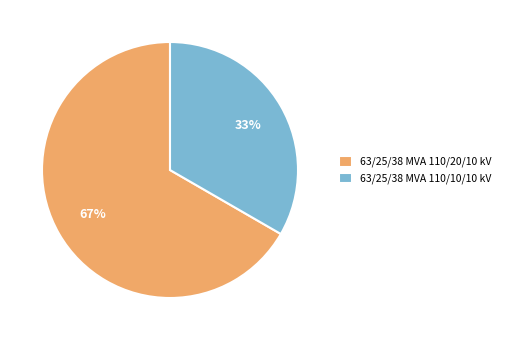

What is the smallest slice in the pie chart?

63/25/38 MVA 110/10/10 kV